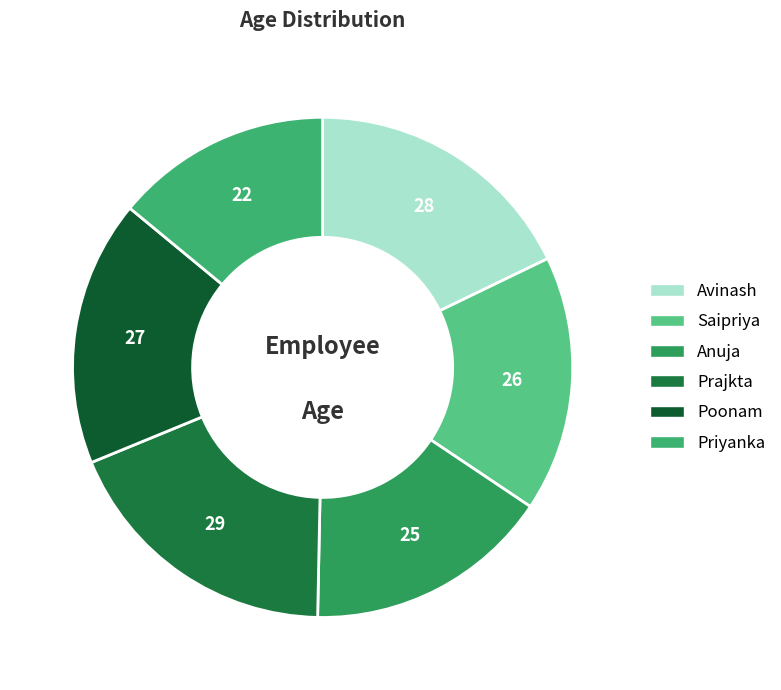

To the nearest percent, what portion does Anuja represent?

16%